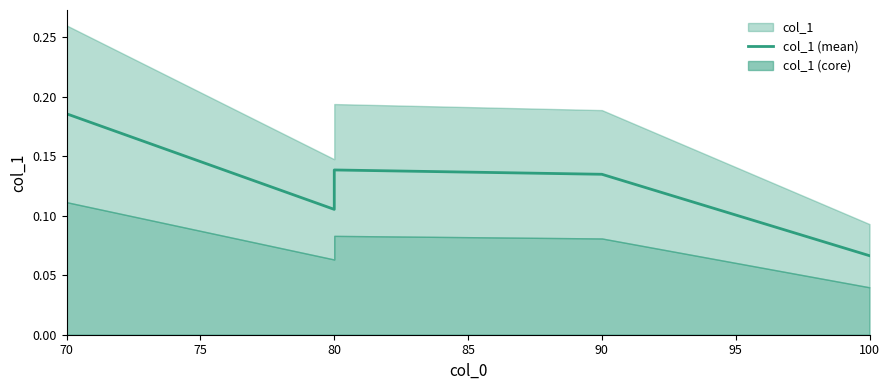

What is the sum of the values at 70 and 90?

0.3